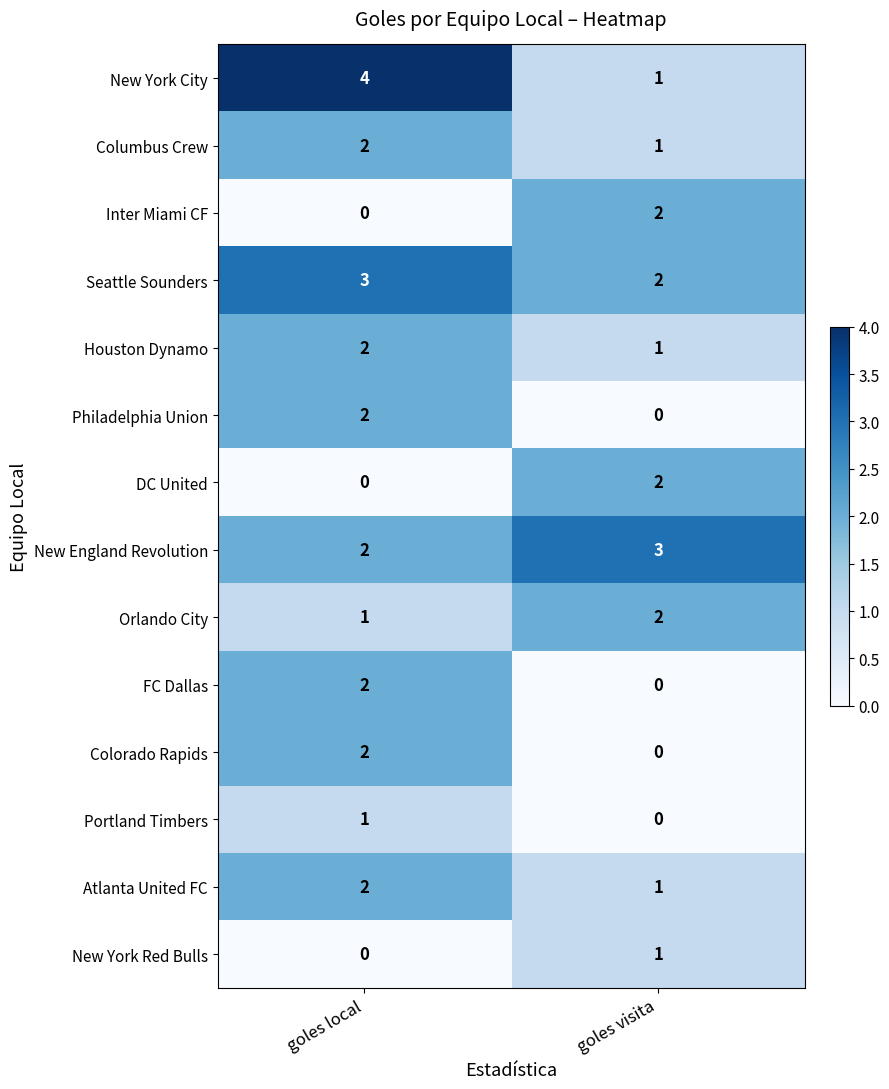

The DC United series shows 2 at goles visita. True or false?

True